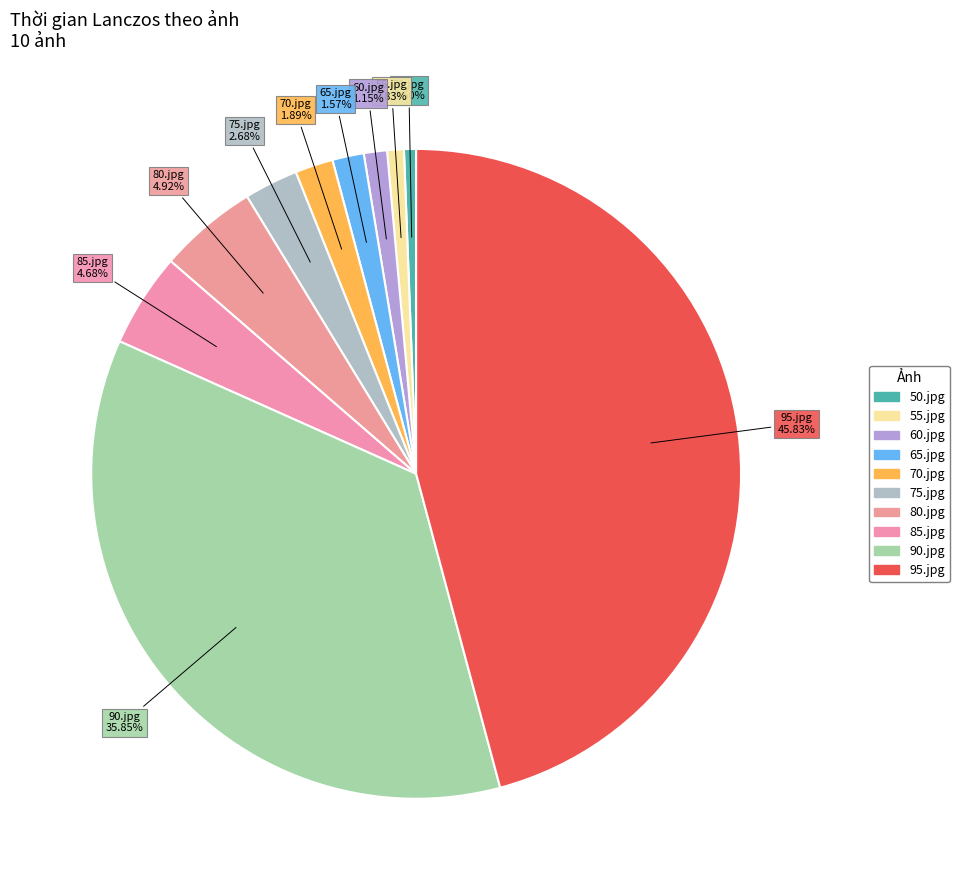

Count the number of slices in the pie.

10